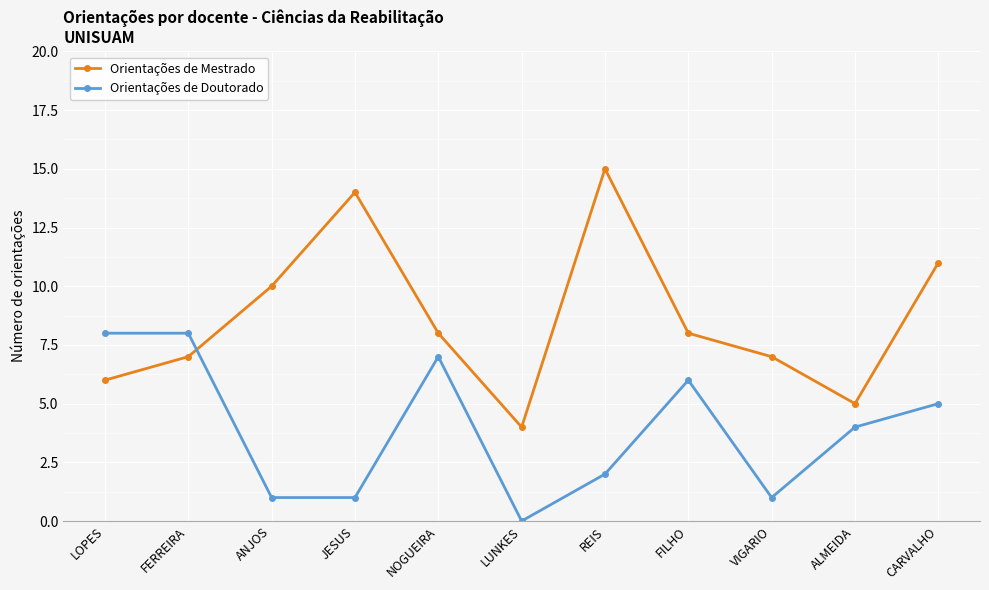

What is the greatest value displayed?

15